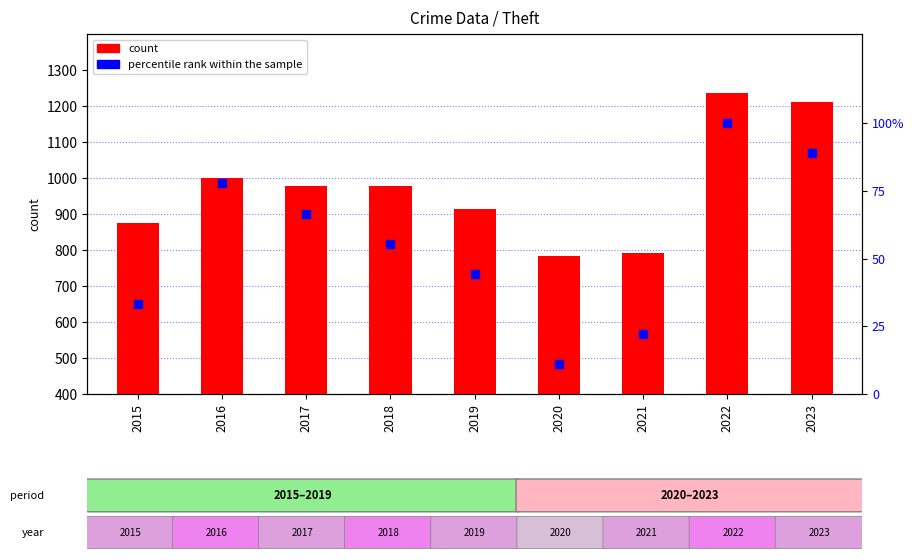

What are all the series names shown in the legend?

count, percentile rank within the sample